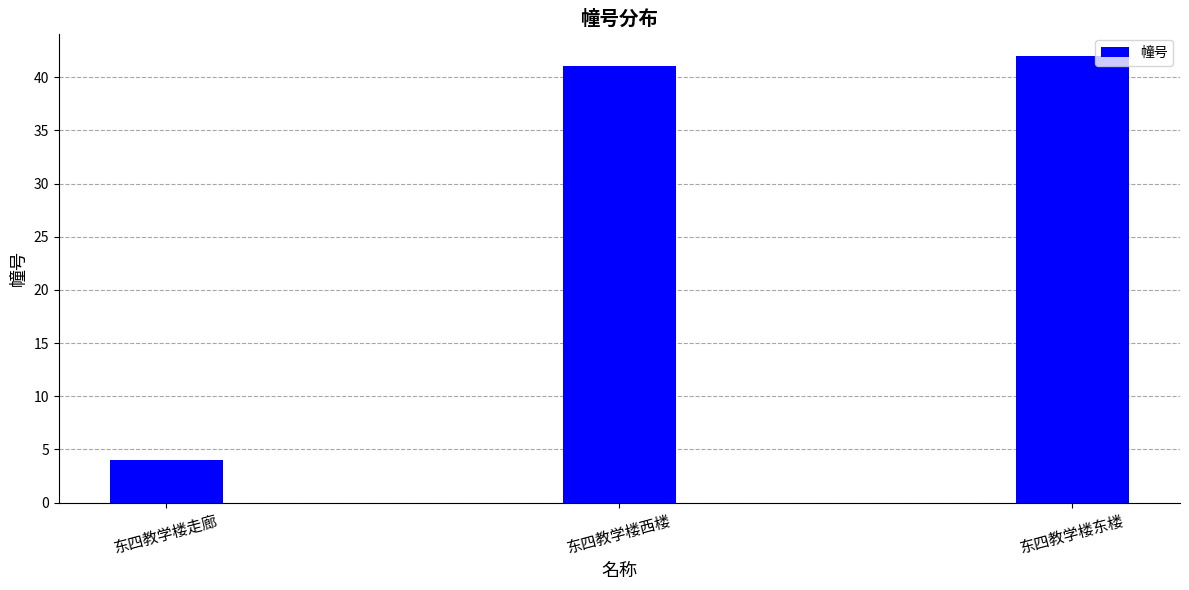

What is the smallest value displayed?

4